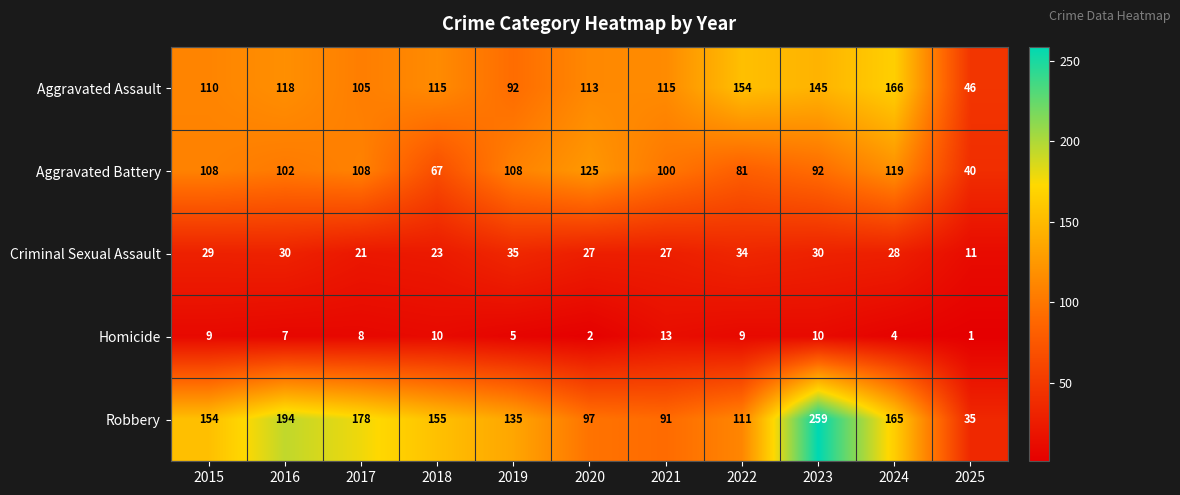

Which category has the highest value across all series?

2023